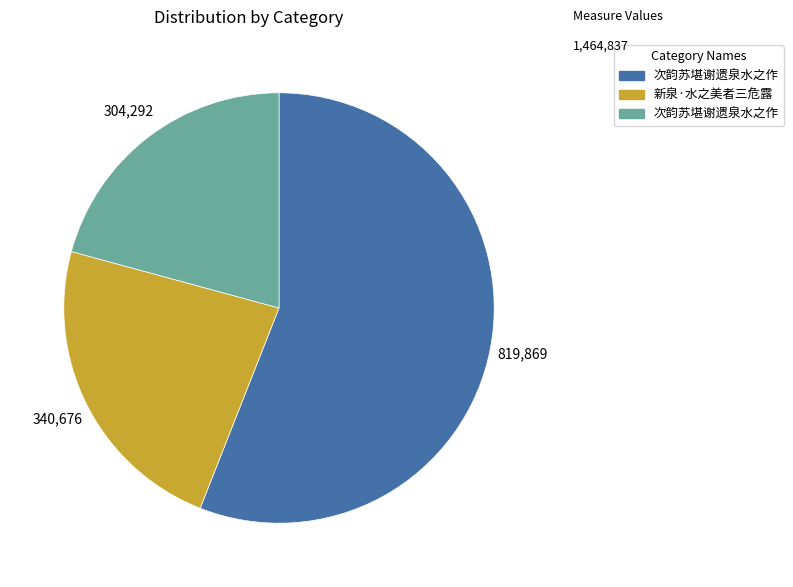

How many slices are in this pie chart?

3